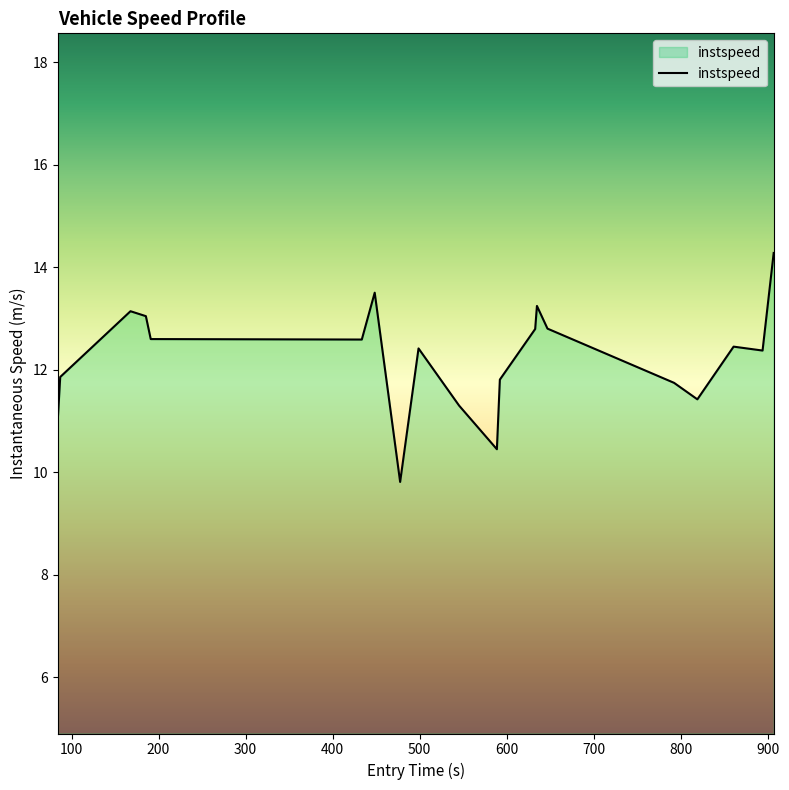

How many lines are shown in the chart?

1